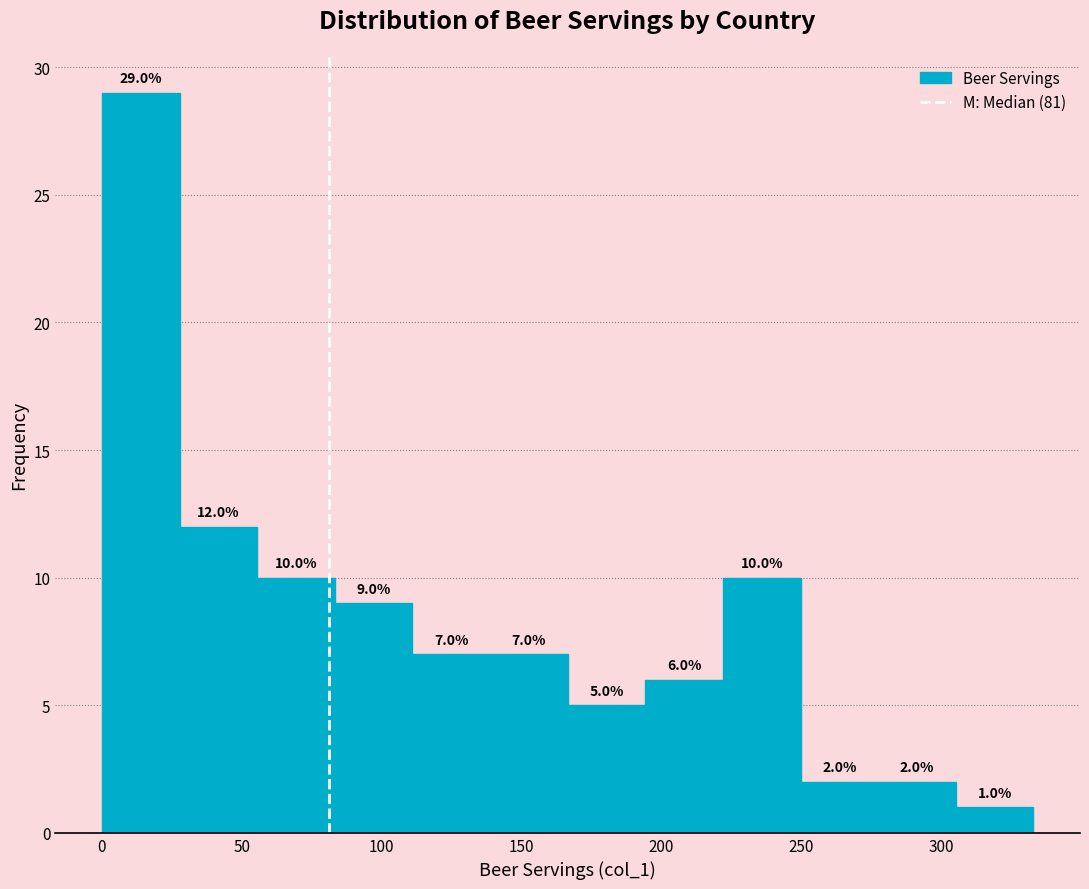

What is the height of the bar covering 220 to 250 on the x-axis? The bar edges are not printed on the chart, so give them approximately, as read against the axis.

10.0